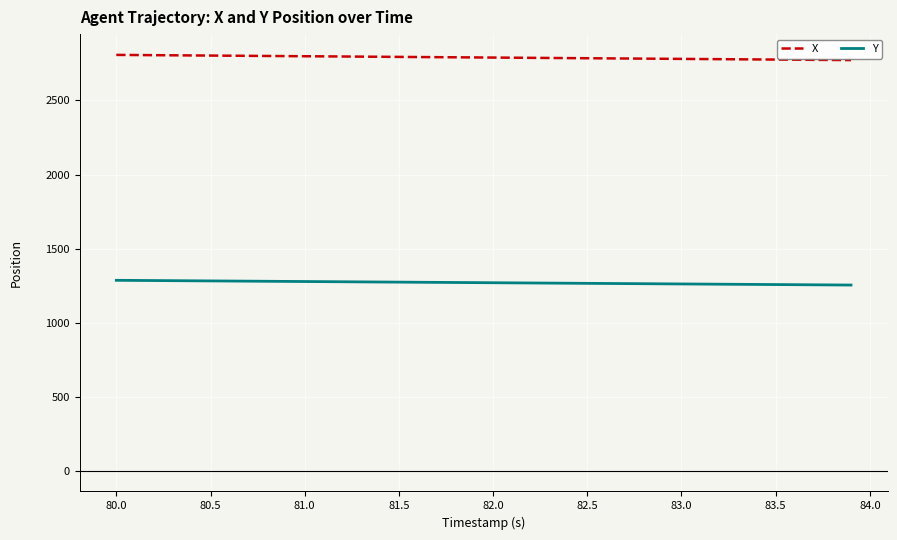

Which series has the largest total across all categories?

X